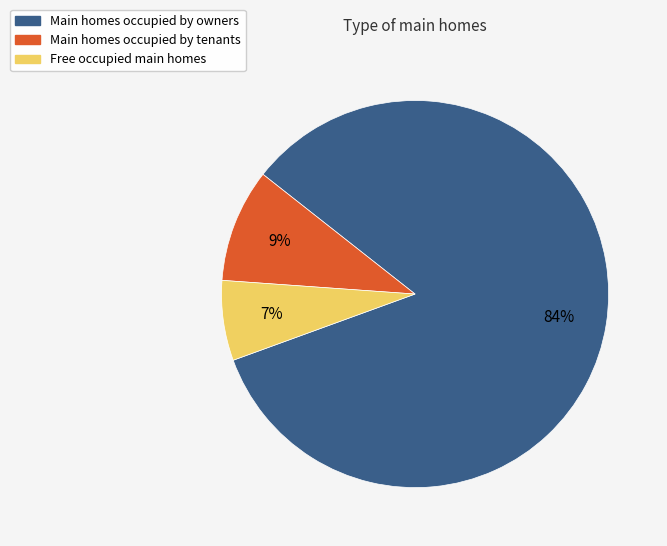

Is the sum of Main homes occupied by owners and Free occupied main homes greater than half?

Yes